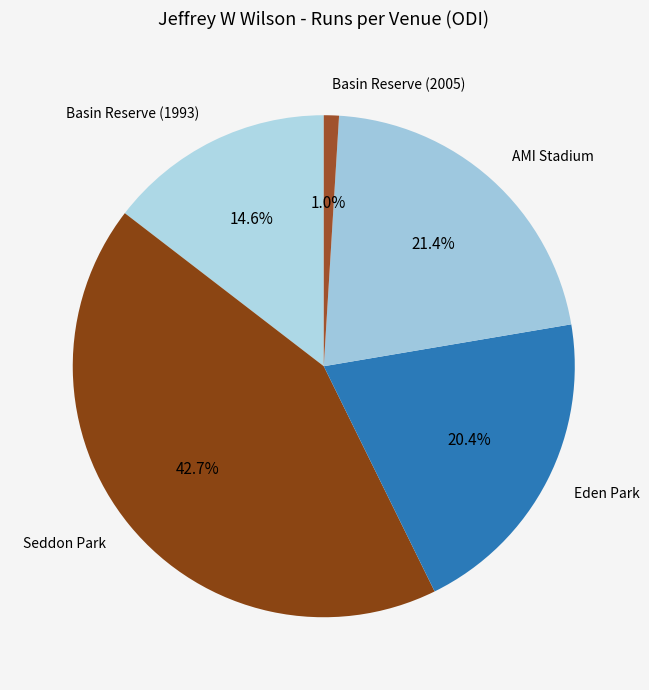

Between Basin Reserve (2005) and AMI Stadium, which is larger?

AMI Stadium